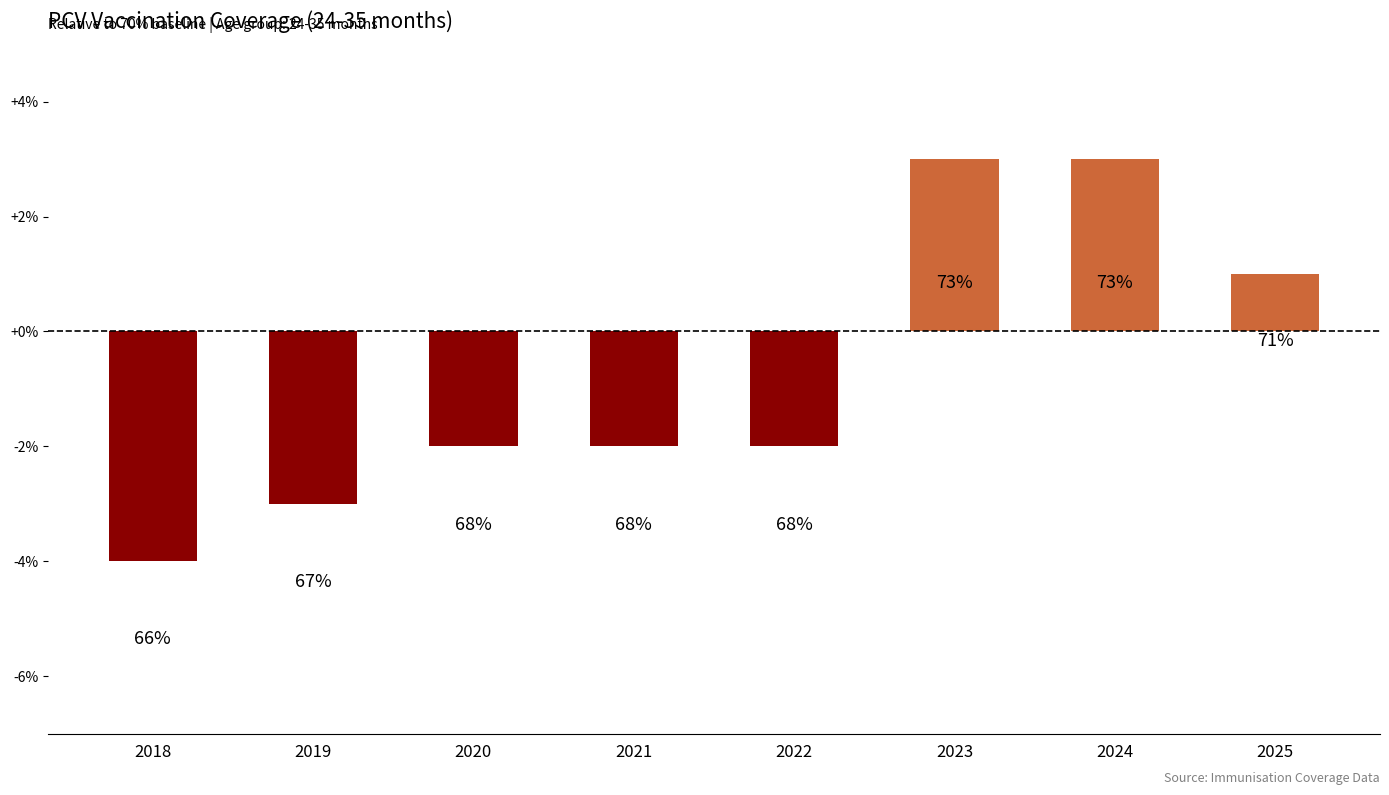

How many bars are there in total?

8